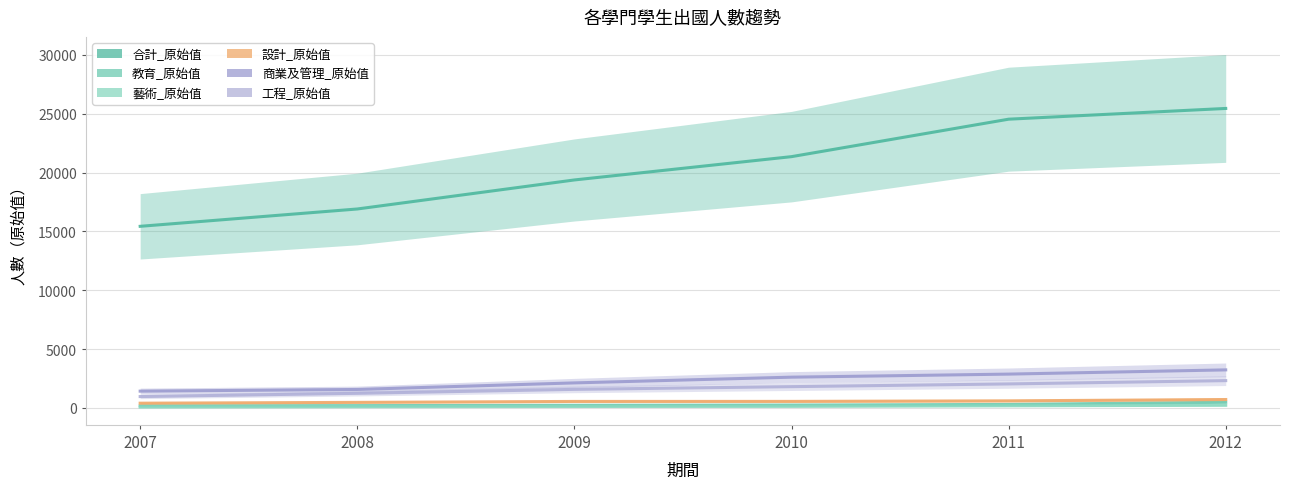

At which category does the chart reach its peak across all series?

2012